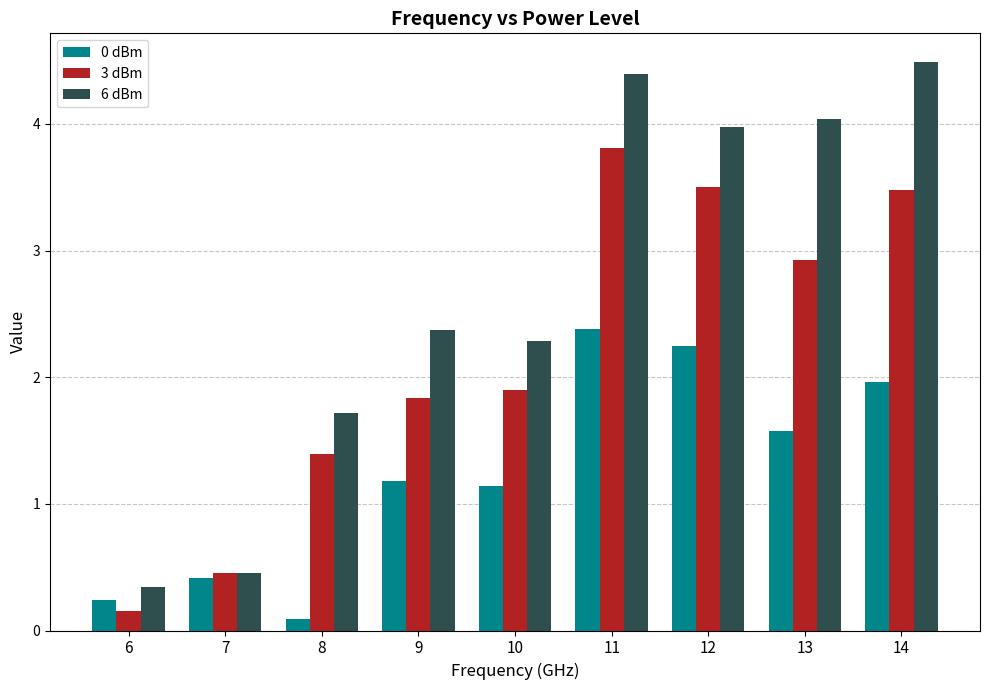

At which label does 6 dBm reach its peak?

14